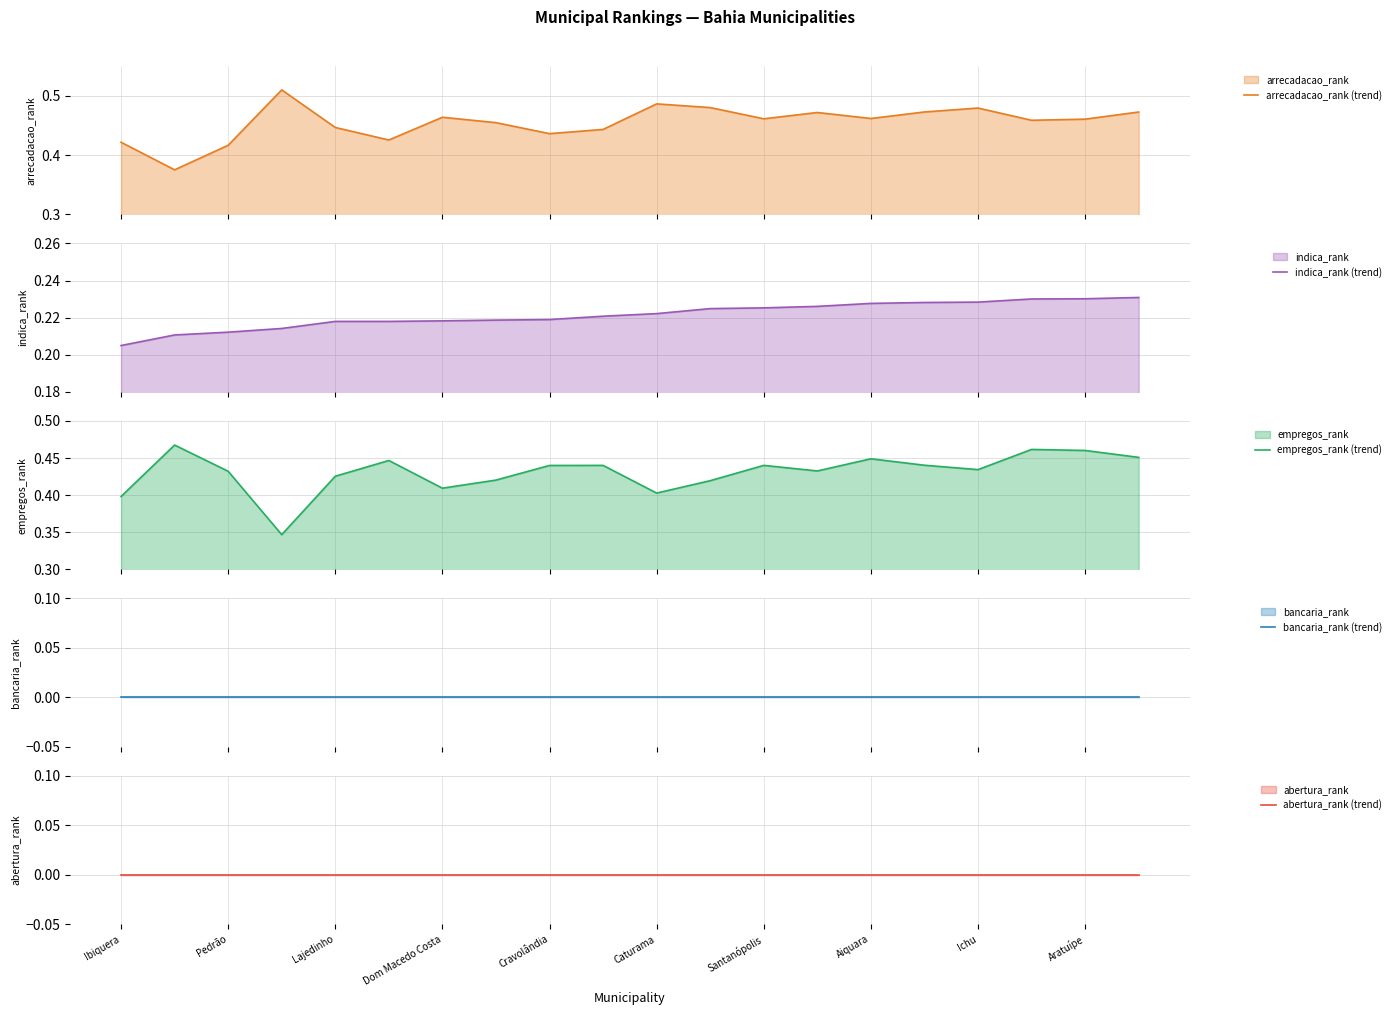

What position from the left is Caturama?

11